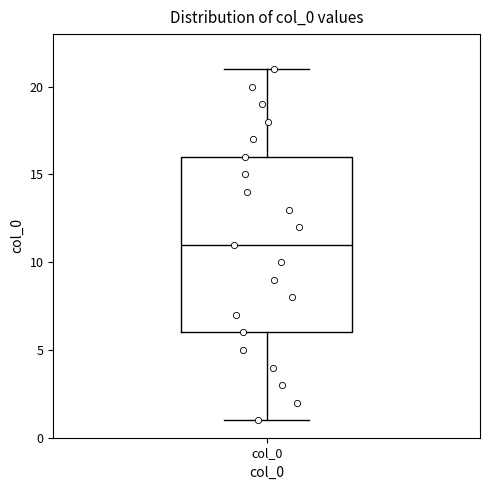

Where is the lower edge of the box for col_0 on the y-axis? The values are not printed on the chart, so give them approximately, as read against the axis.

6